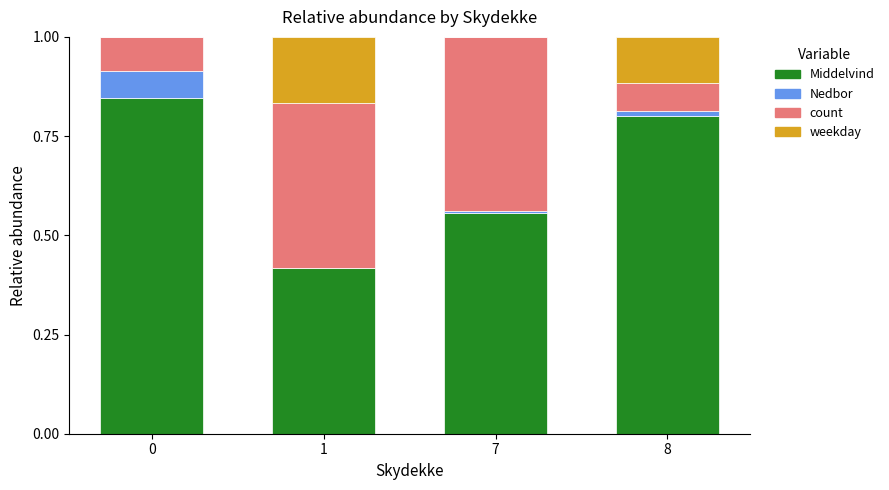

The Middelvind series shows 0.8 at 8. True or false?

True